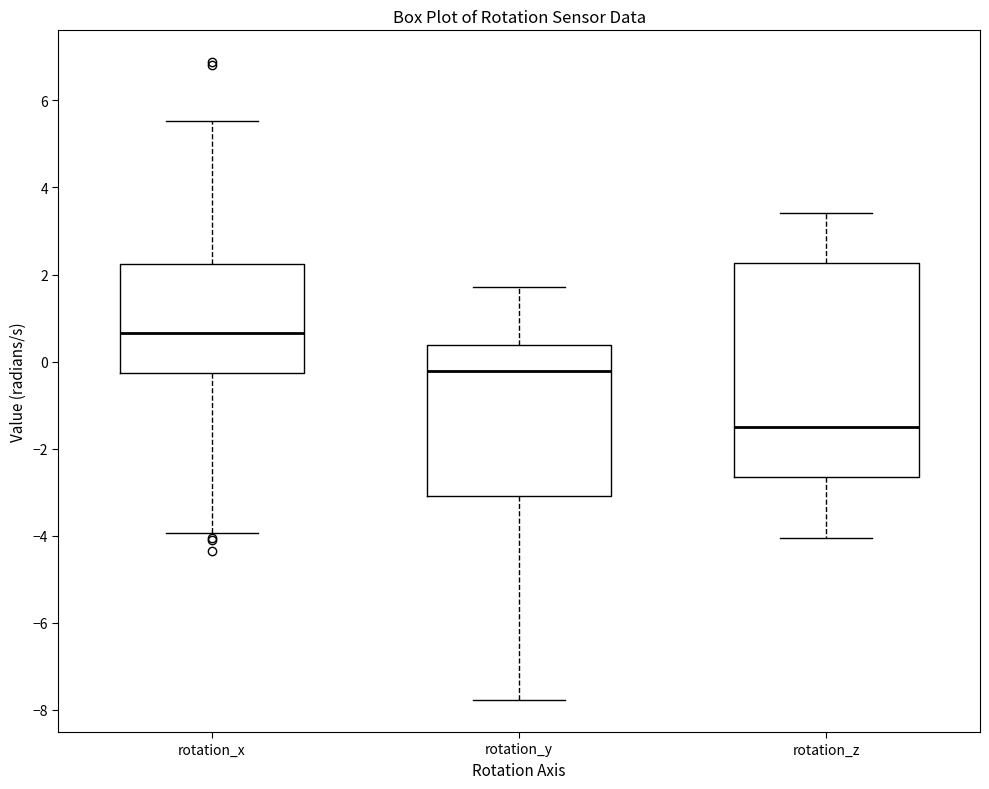

Where does the upper whisker of the box for rotation_x end on the y-axis? The values are not printed on the chart, so give them approximately, as read against the axis.

5.6